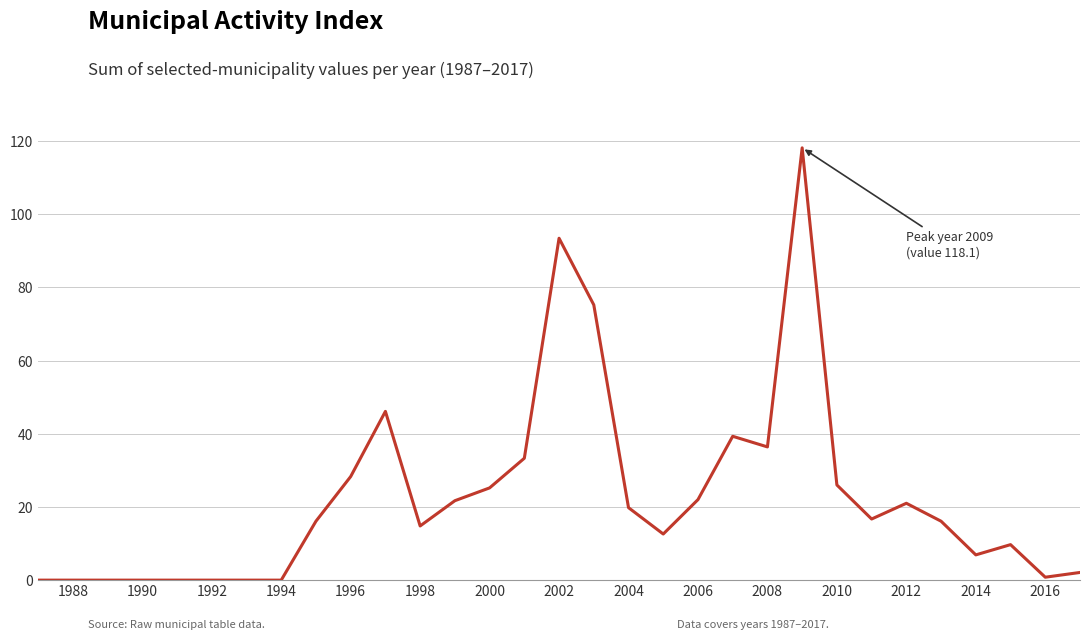

What is the maximum value shown in the chart?

118.1